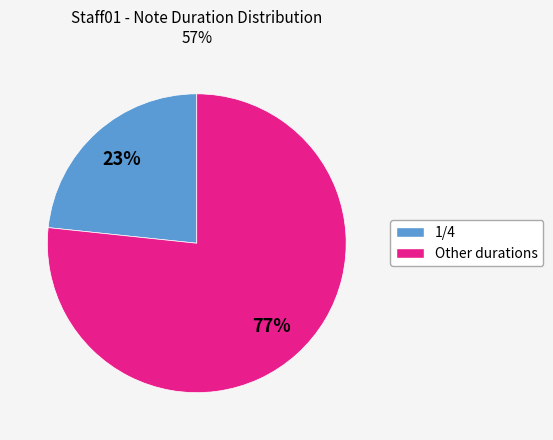

What is the ratio of the value at 1/4 to the value at Other durations?

0.3